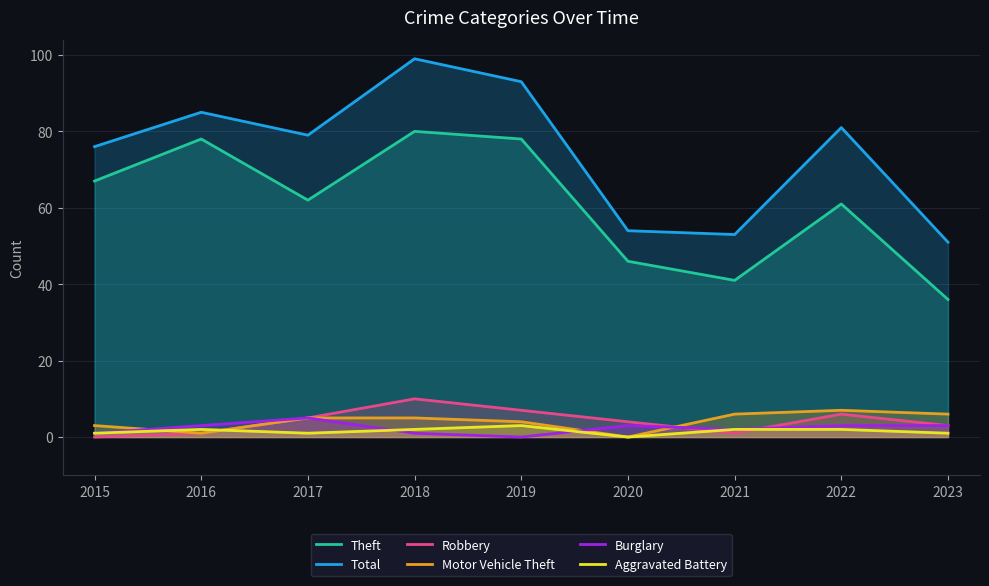

Which series changed the most between 2015 and 2016?

Theft